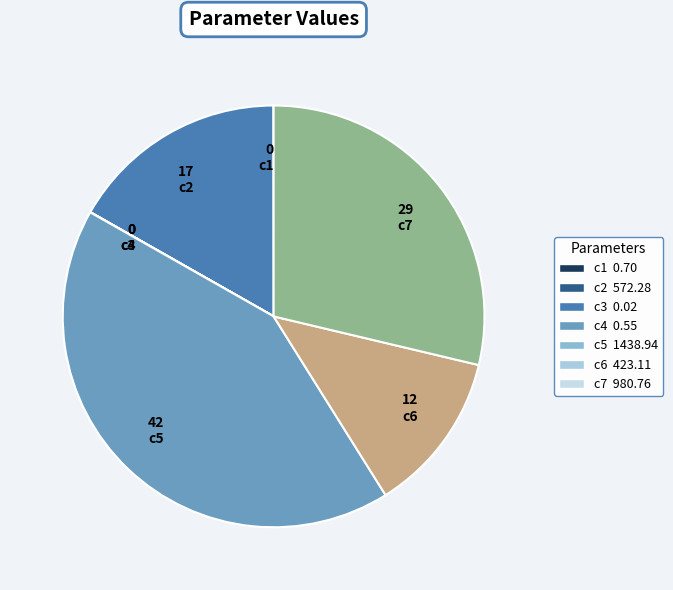

What percentage is NOT represented by c5?

57.9%